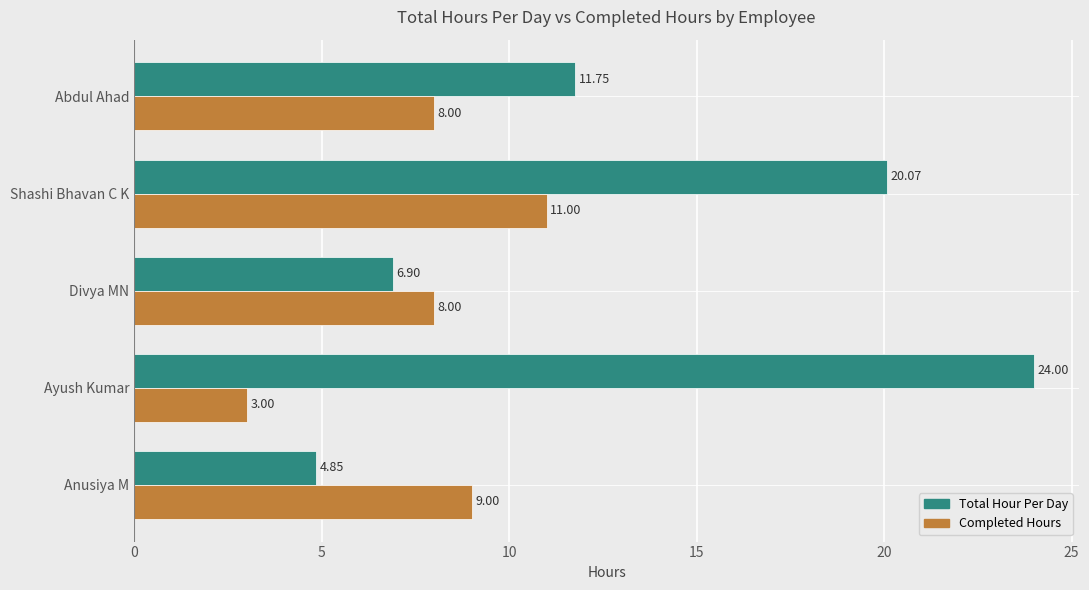

Count the number of categories in the chart.

5